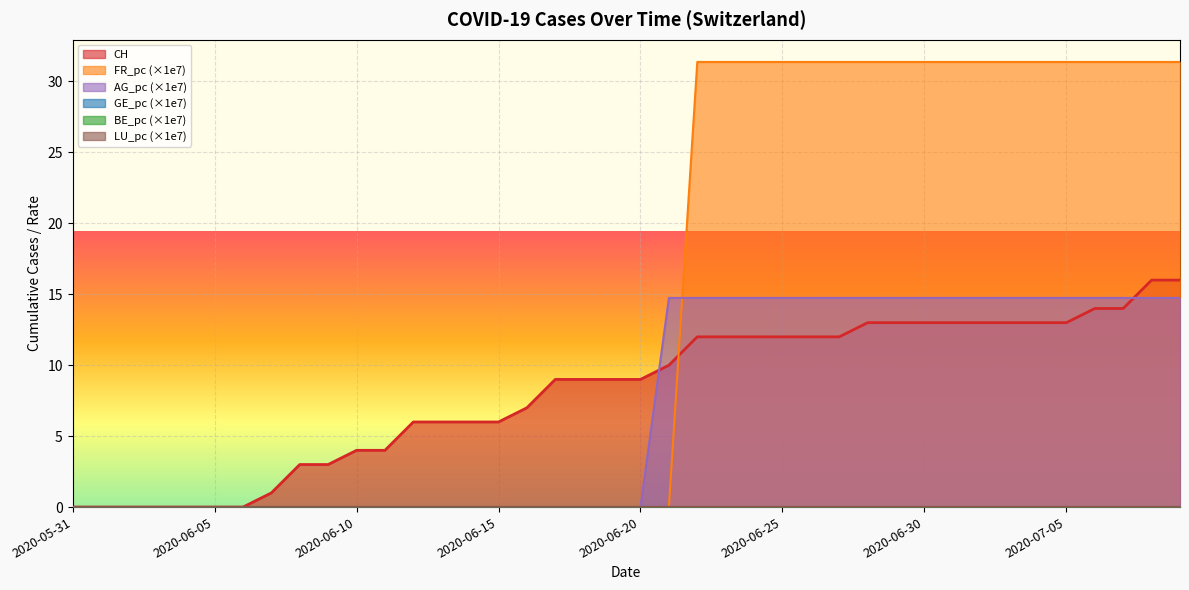

At which category is the sum across all series the highest?

2020-07-08